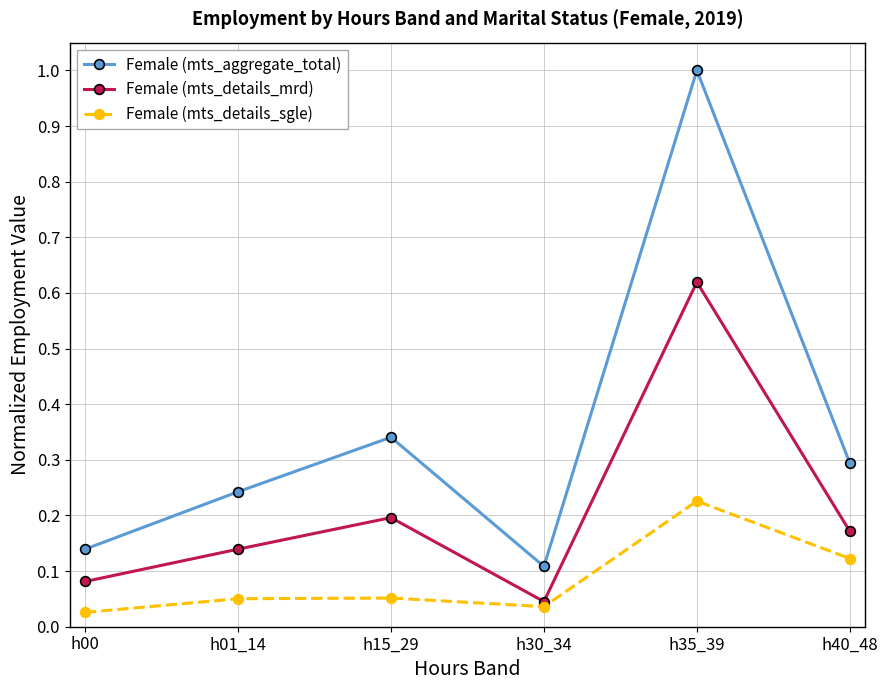

True or false: Female (mts_aggregate_total) and Female (mts_details_sgle) cross at least once.

False